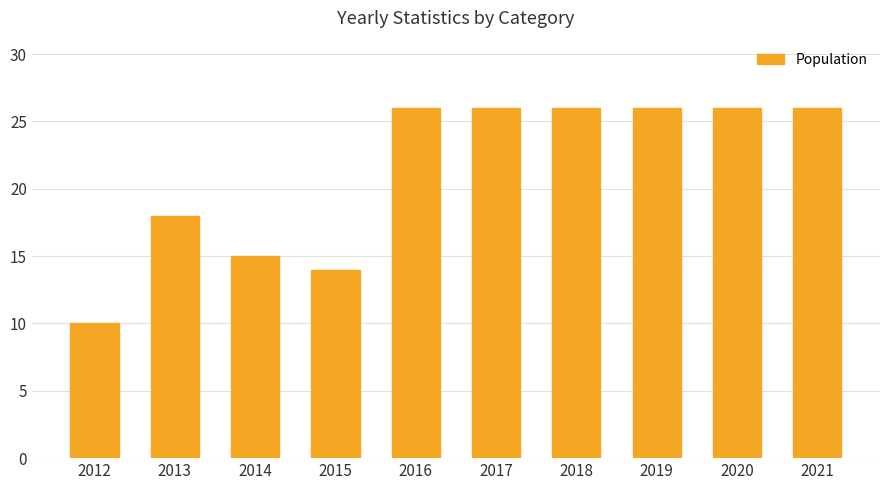

What is the difference between the values at 2015 and 2020?

12